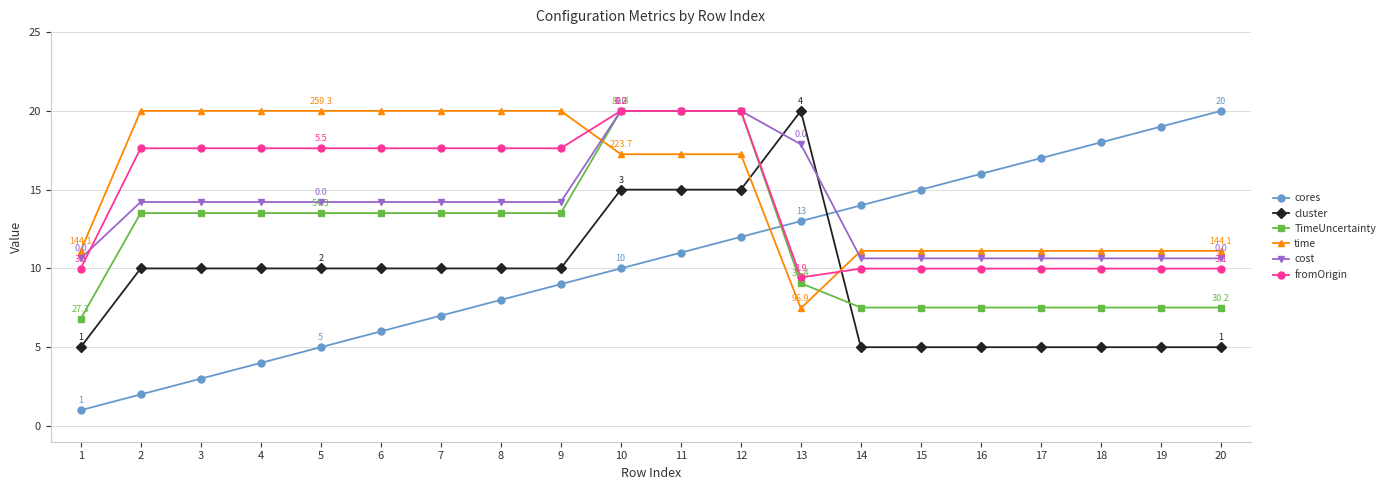

What is the total value across all series at 10?

102.3